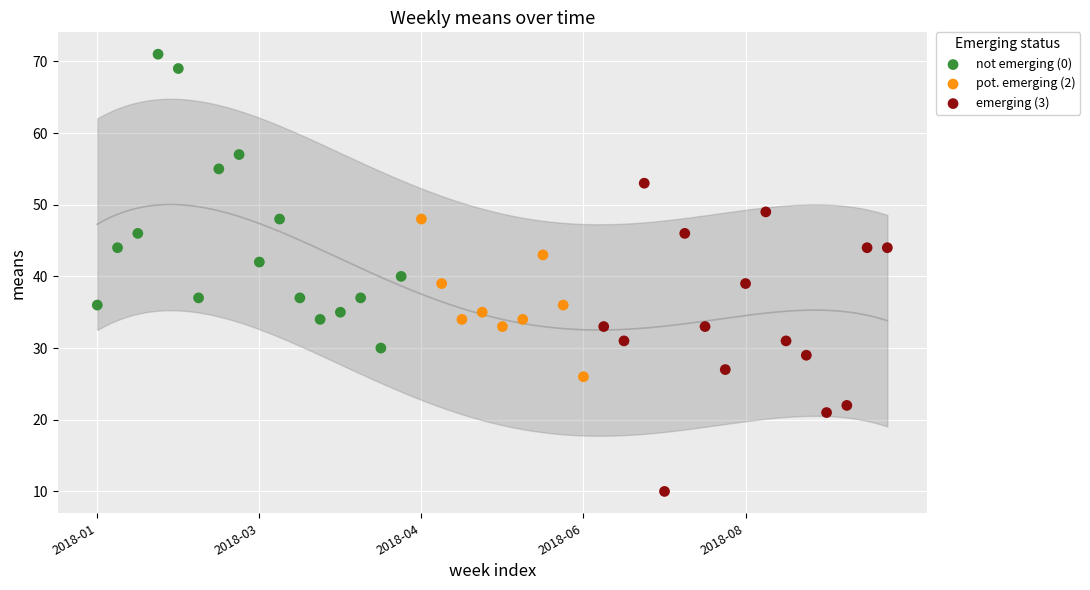

Which series contains the highest Y value?

not emerging (0)